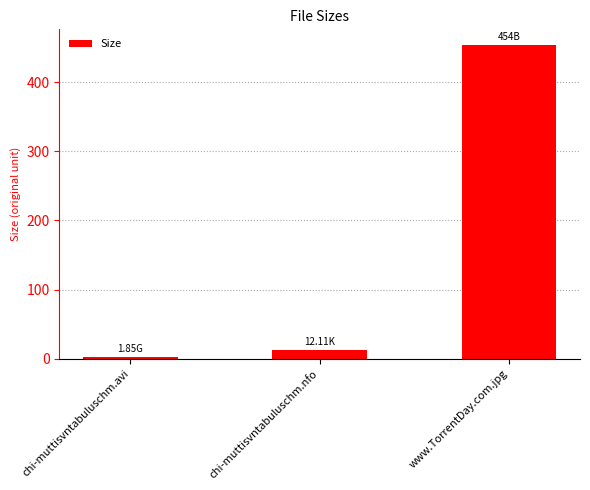

Are the bars horizontal?

No